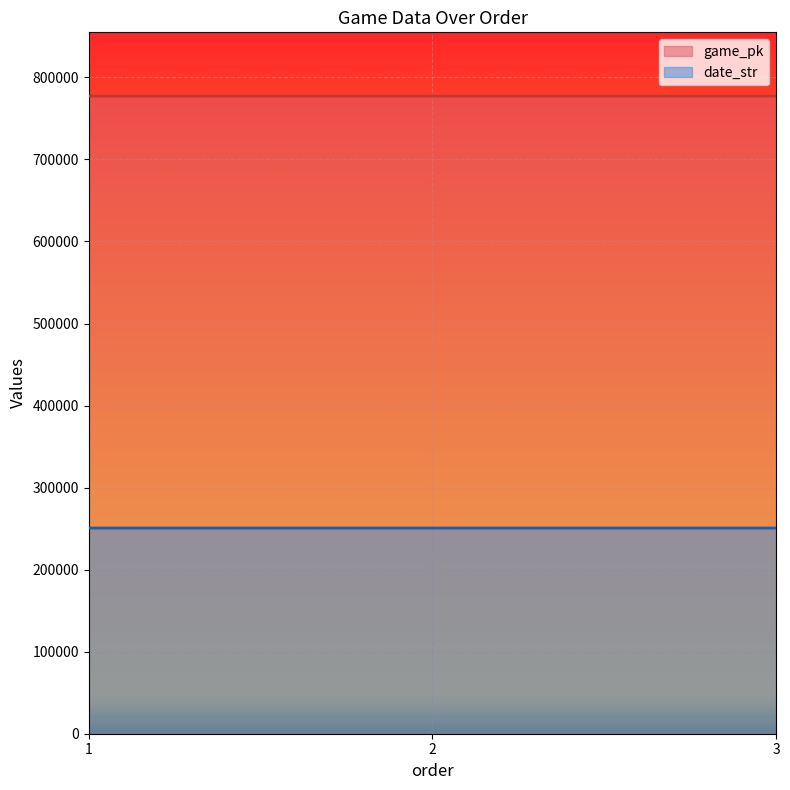

What is the minimum value for game_pk?

777183